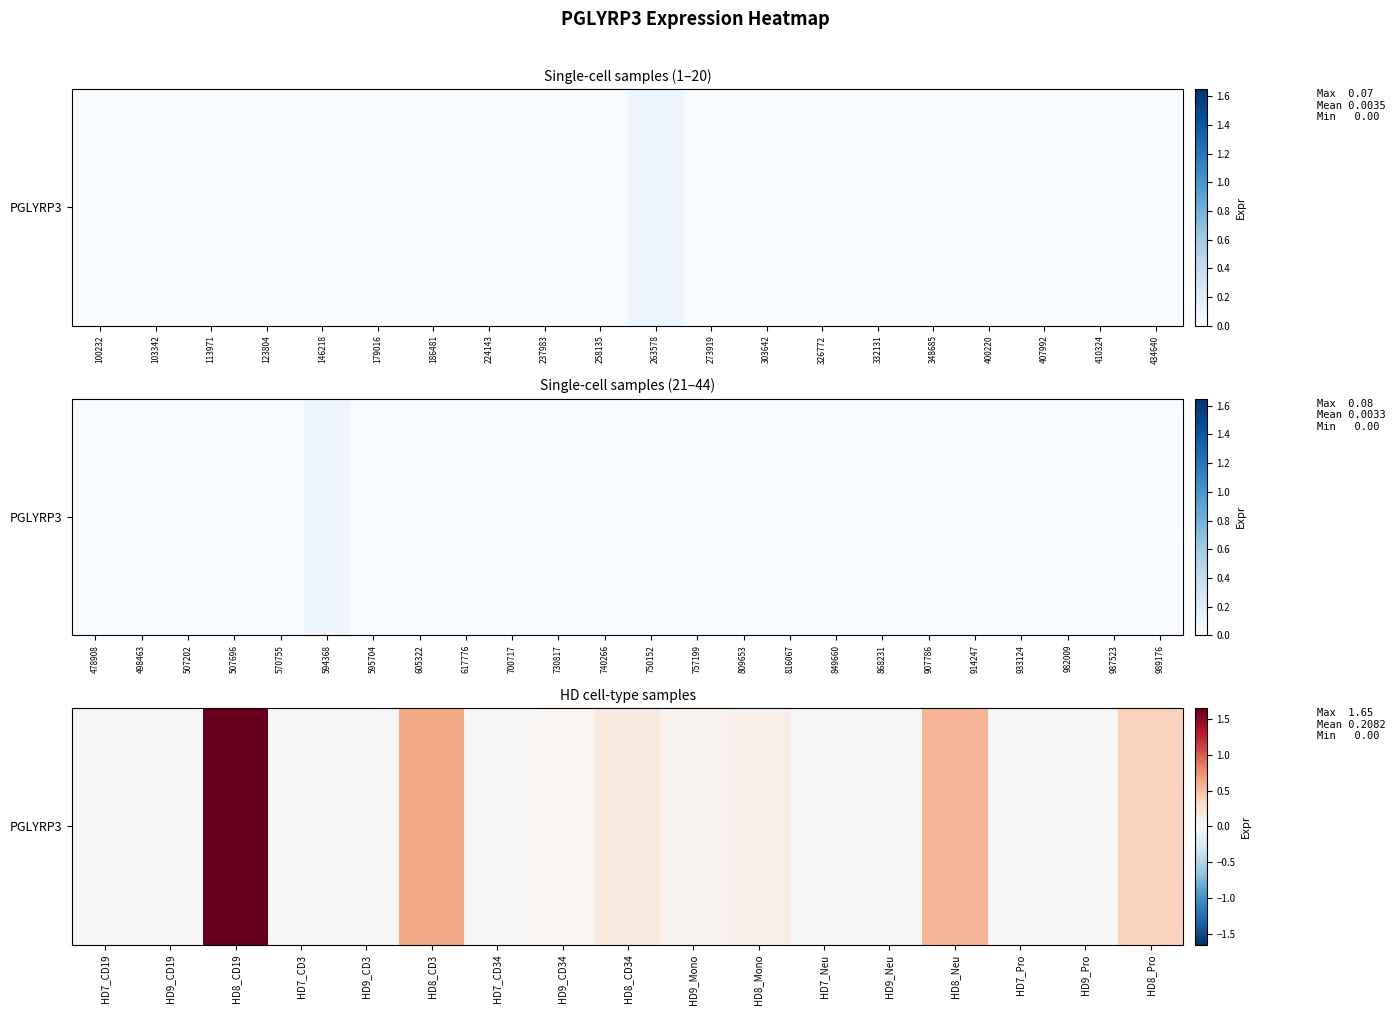

What is the maximum value shown in the chart?

1.6